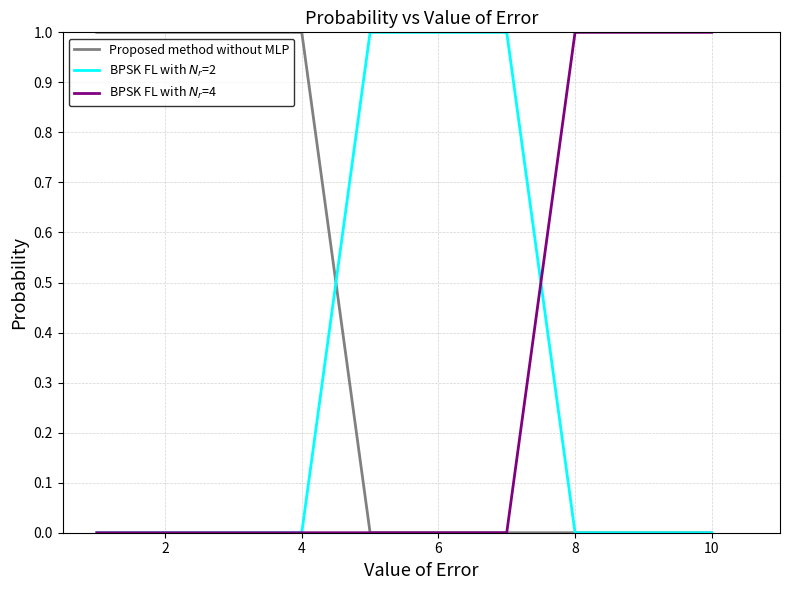

Is this an area chart (filled region under the line)?

No